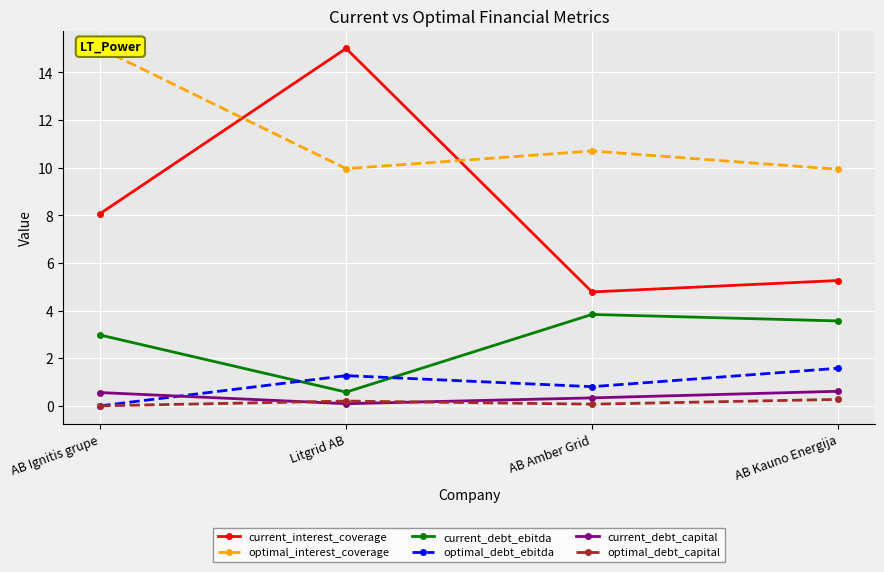

What is the label of the 4th point from the right?

AB Ignitis grupe